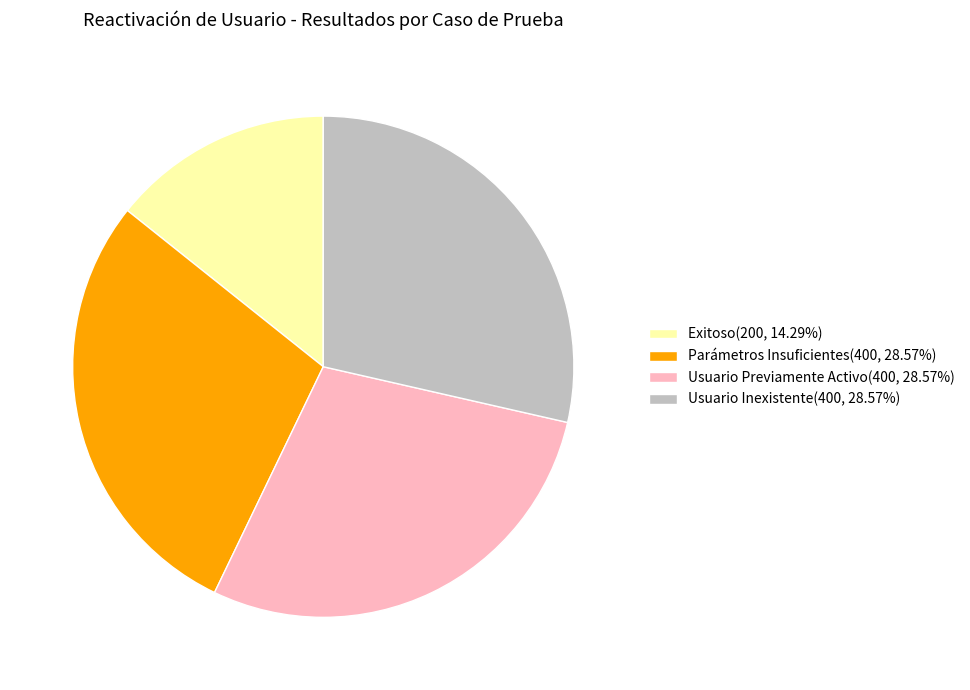

Is there a majority slice in this chart?

No